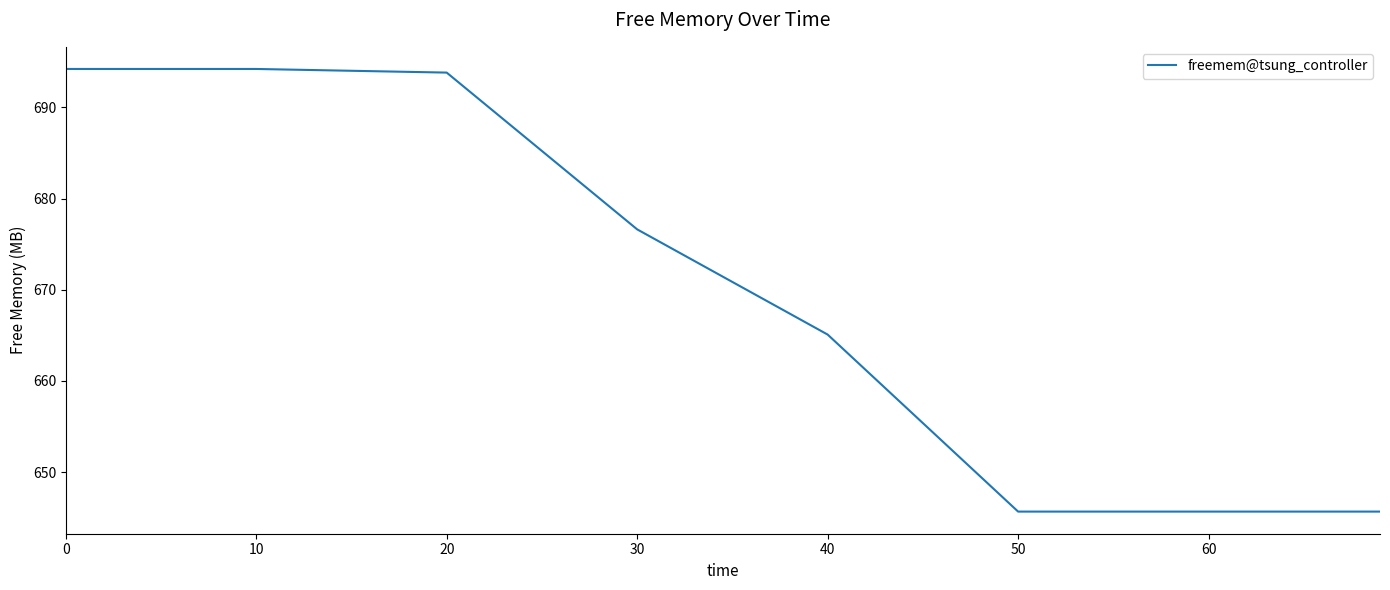

What is the difference between the second highest and second lowest values?

48.6